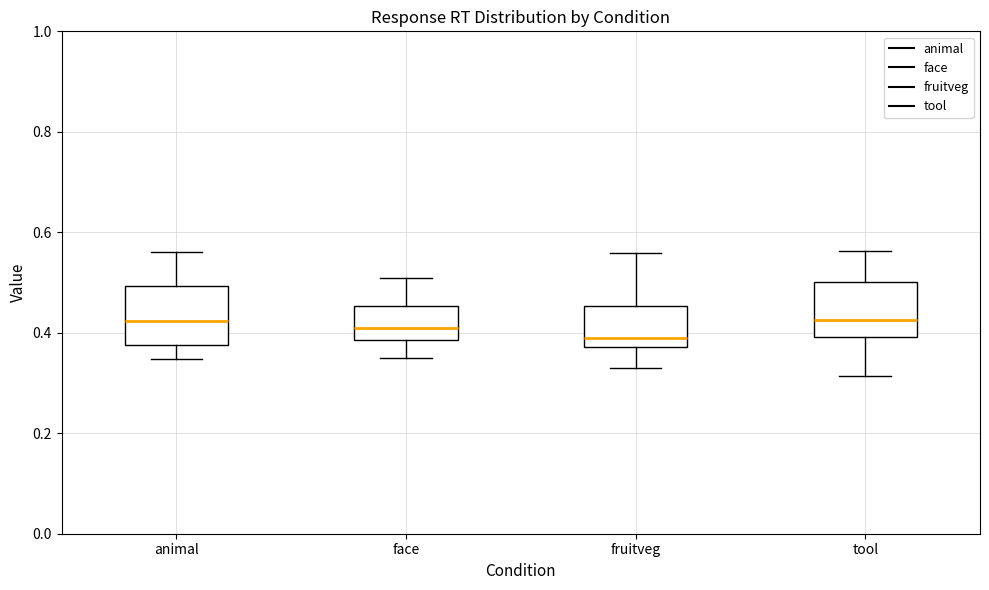

Where does the lower whisker of the box for tool end on the y-axis? The values are not printed on the chart, so give them approximately, as read against the axis.

0.32